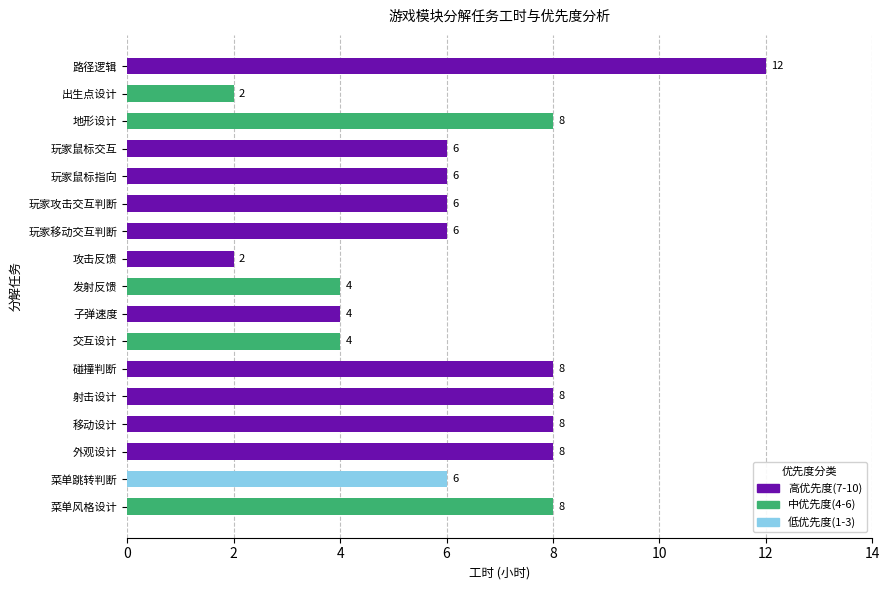

Reading left to right, list all the values displayed in this chart.

8	6	8	8	8	8	4	4	4	2	6	6	6	6	8	2	12